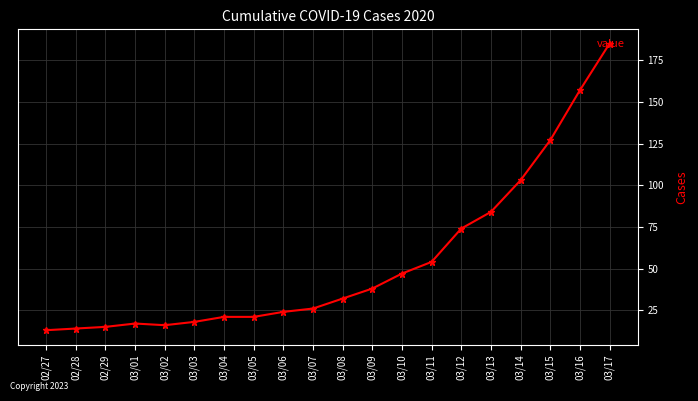

What is the label of the 5th point from the right?

03/13